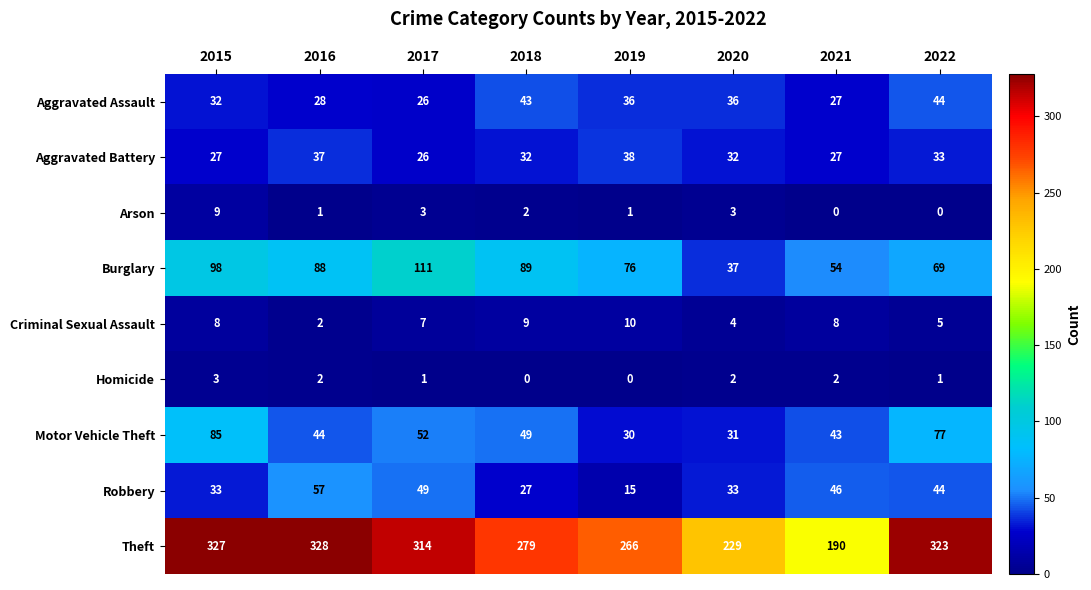

List the series in order of their peak value, highest first.

Theft, Burglary, Motor Vehicle Theft, Robbery, Aggravated Assault, Aggravated Battery, Criminal Sexual Assault, Arson, Homicide